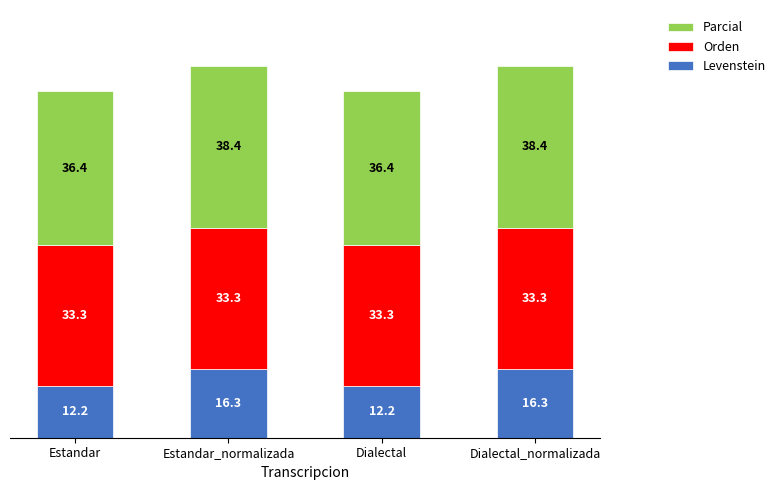

What is the sum of all Levenstein values?

57.1